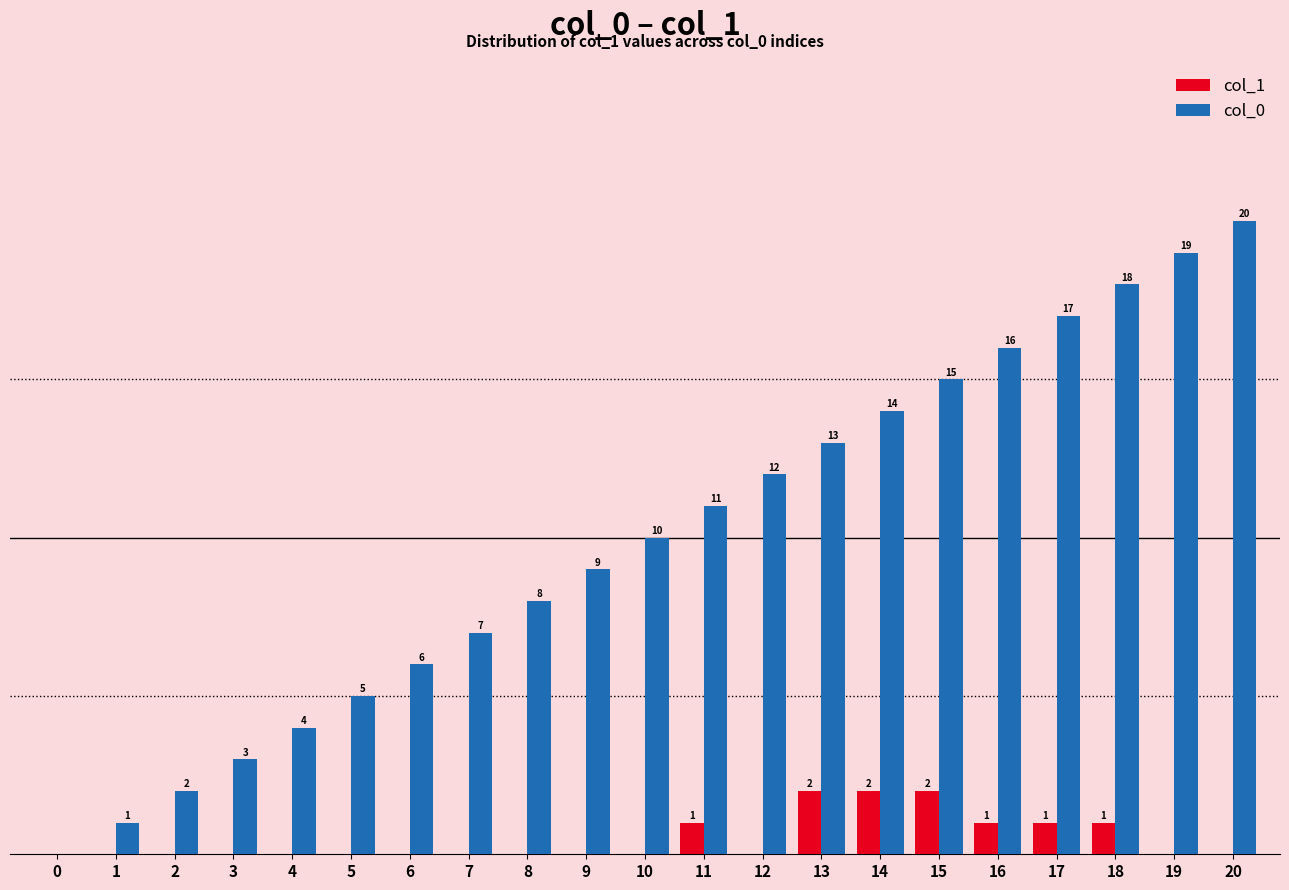

Which series has the largest total across all categories?

col_0